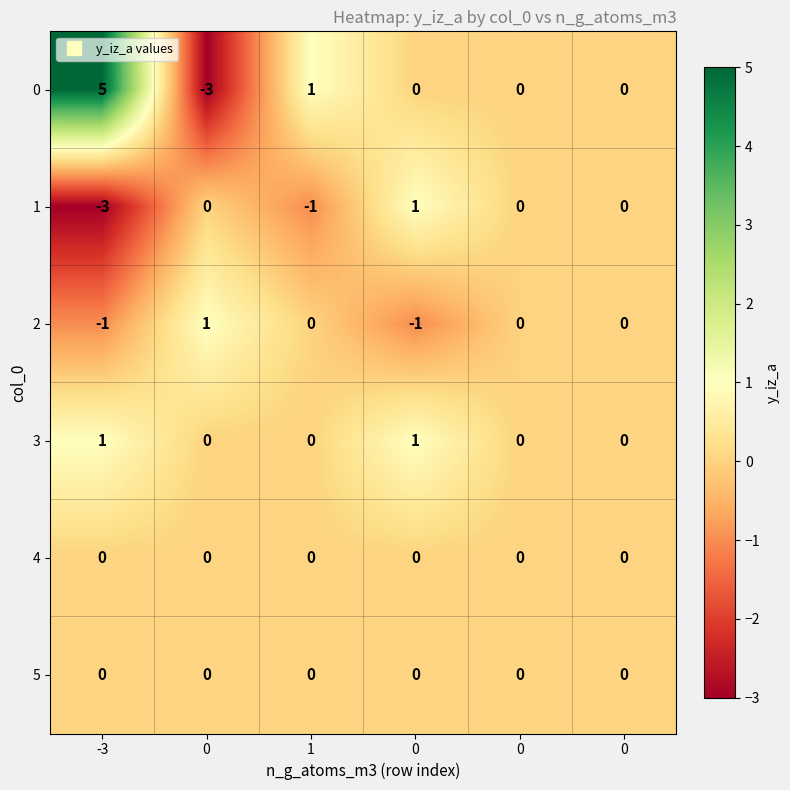

How many categories are shown in the chart?

6